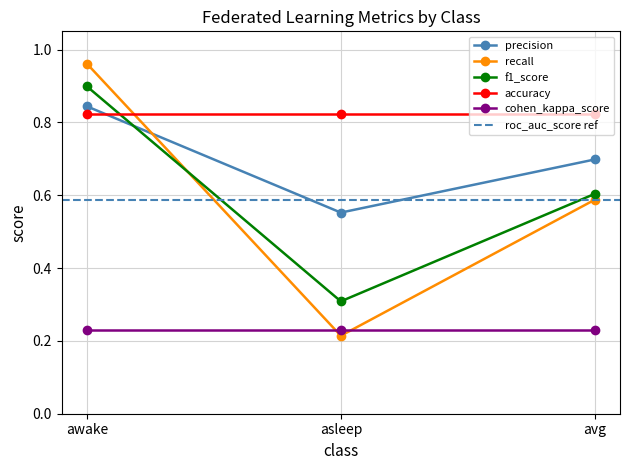

Does the chart have visible grid lines?

Yes